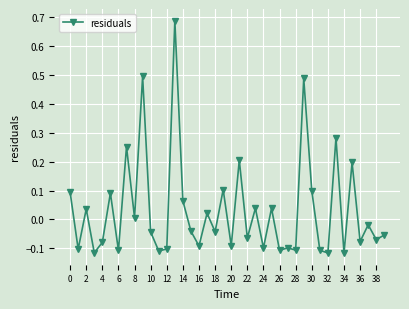

How many interior local peaks (higher than both neighbors) does the data have?

15